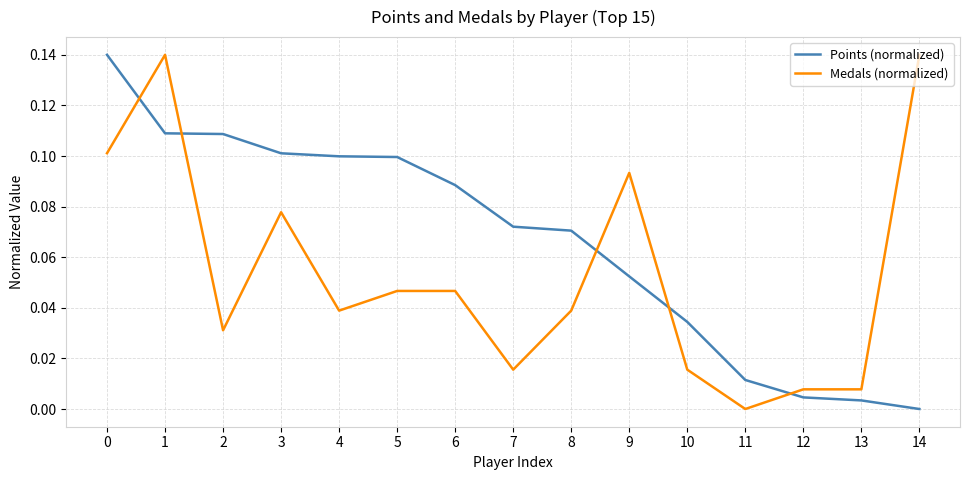

What are all the series names shown in the legend?

Points (normalized), Medals (normalized)